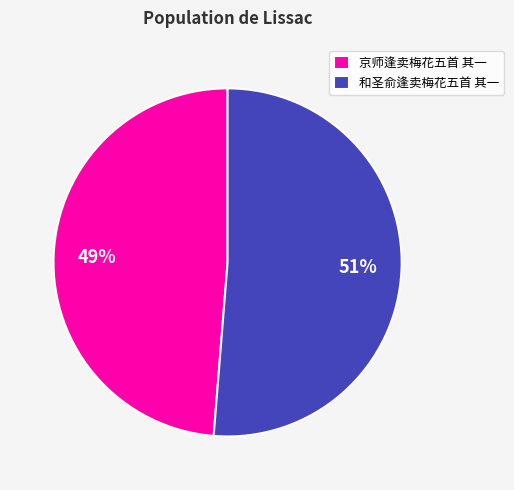

Does any single category account for the majority?

Yes